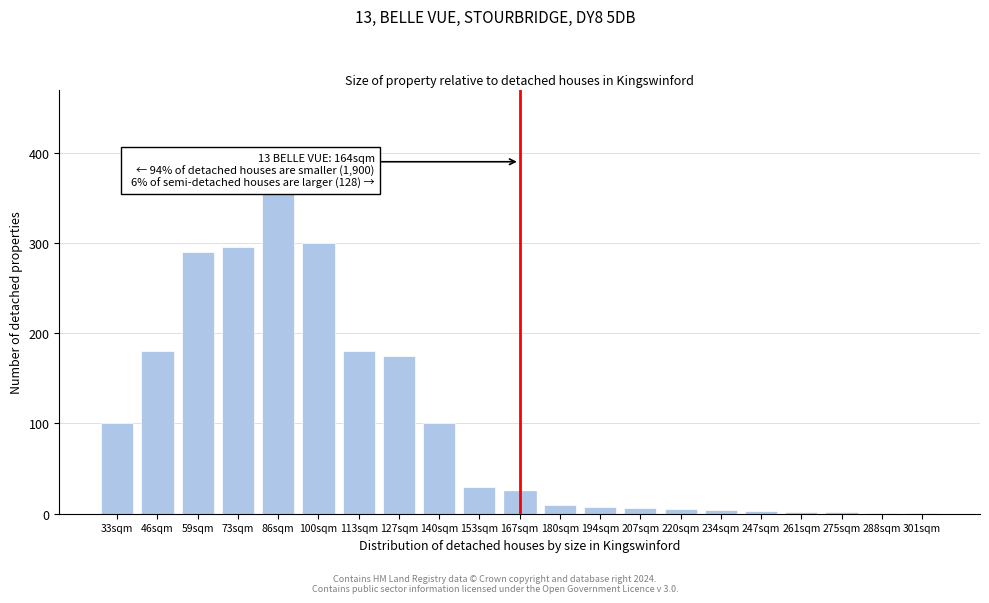

Is it true that the value at 59sqm is 290?

True